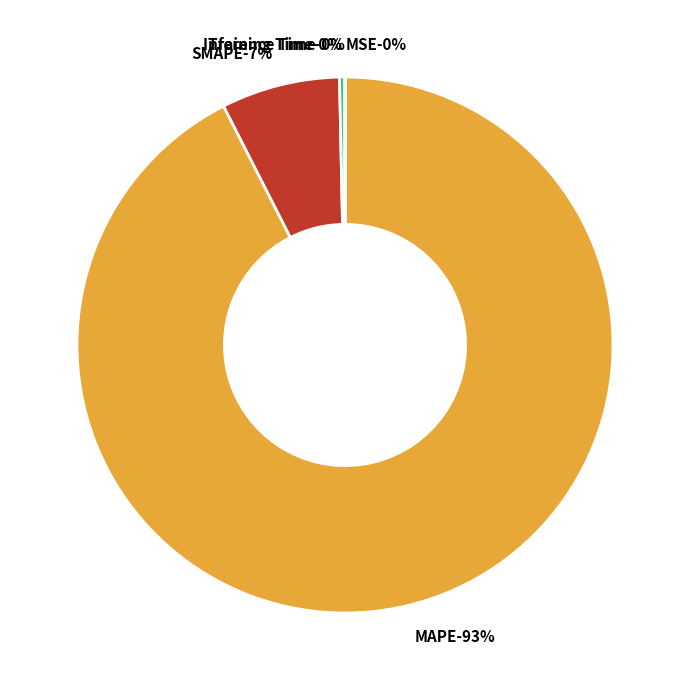

To the nearest percent, what portion does SMAPE represent?

7%